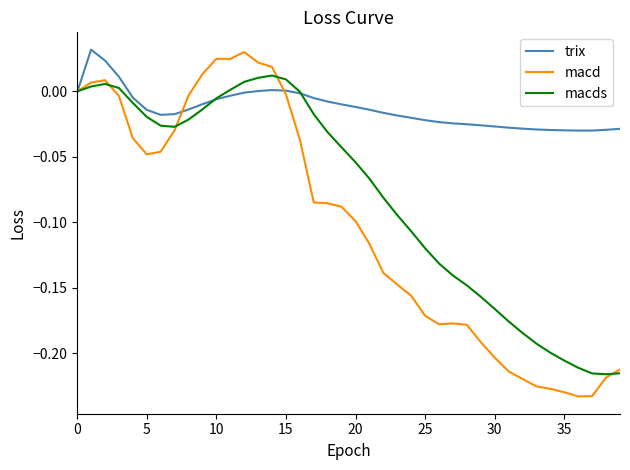

Which series has the largest total across all categories?

trix